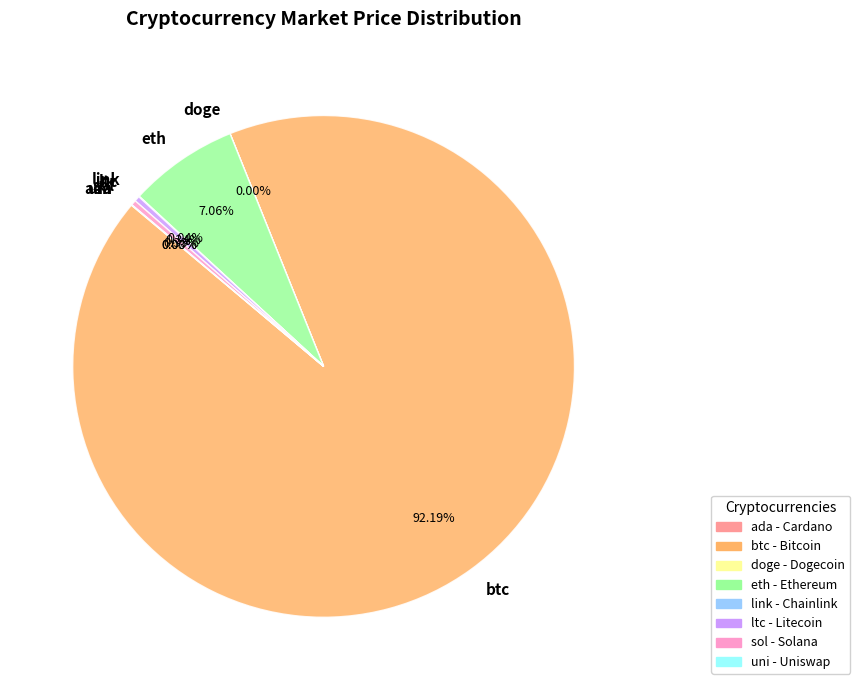

Does any single category account for the majority?

Yes